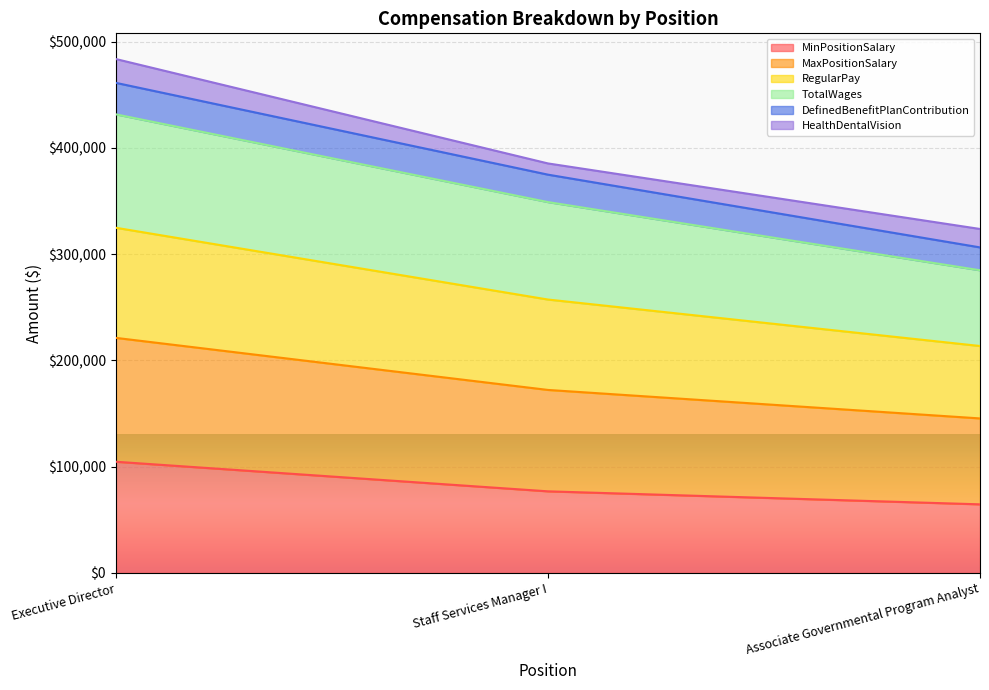

At which label does MinPositionSalary reach its minimum?

Associate Governmental Program Analyst